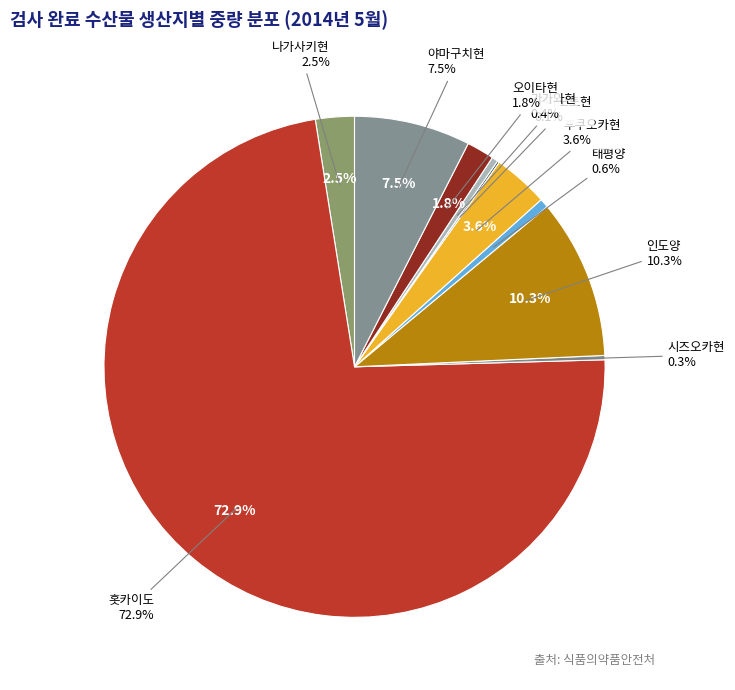

True or false: 시즈오카현 accounts for 0% of the total.

True